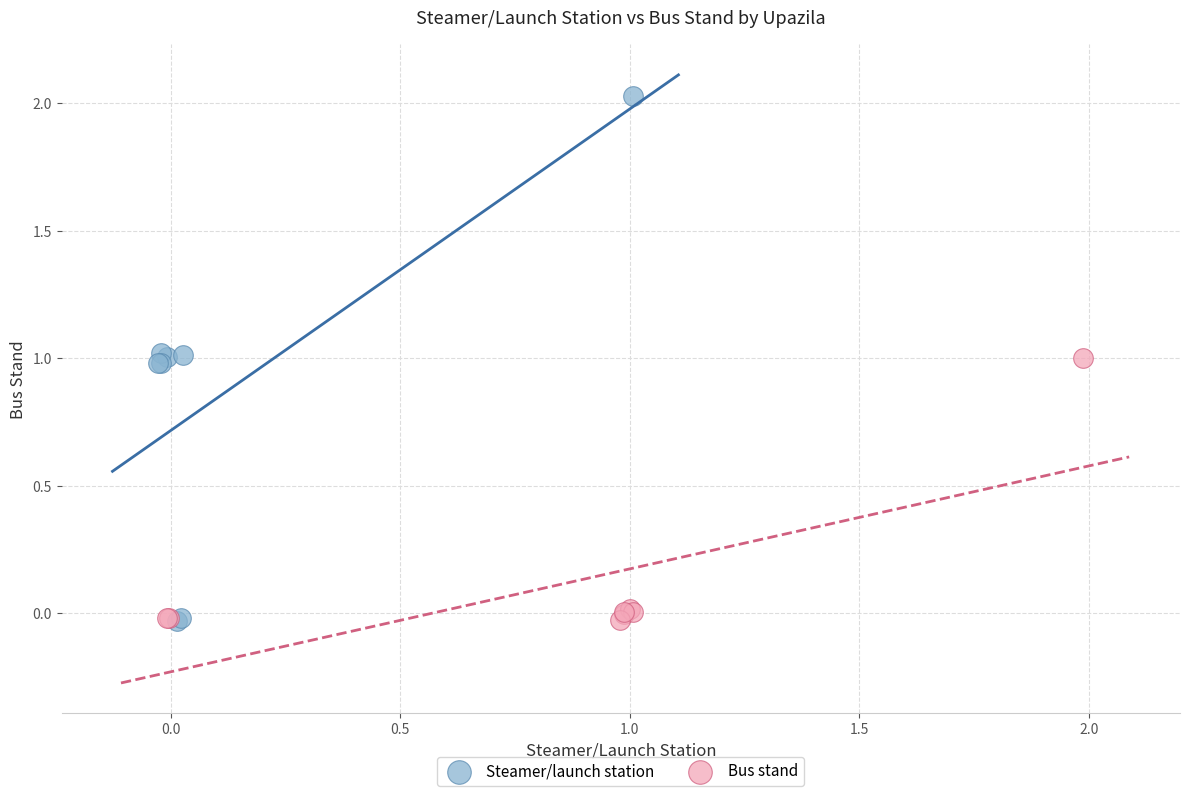

Which series has the largest Y range (max minus min)?

Steamer/launch station